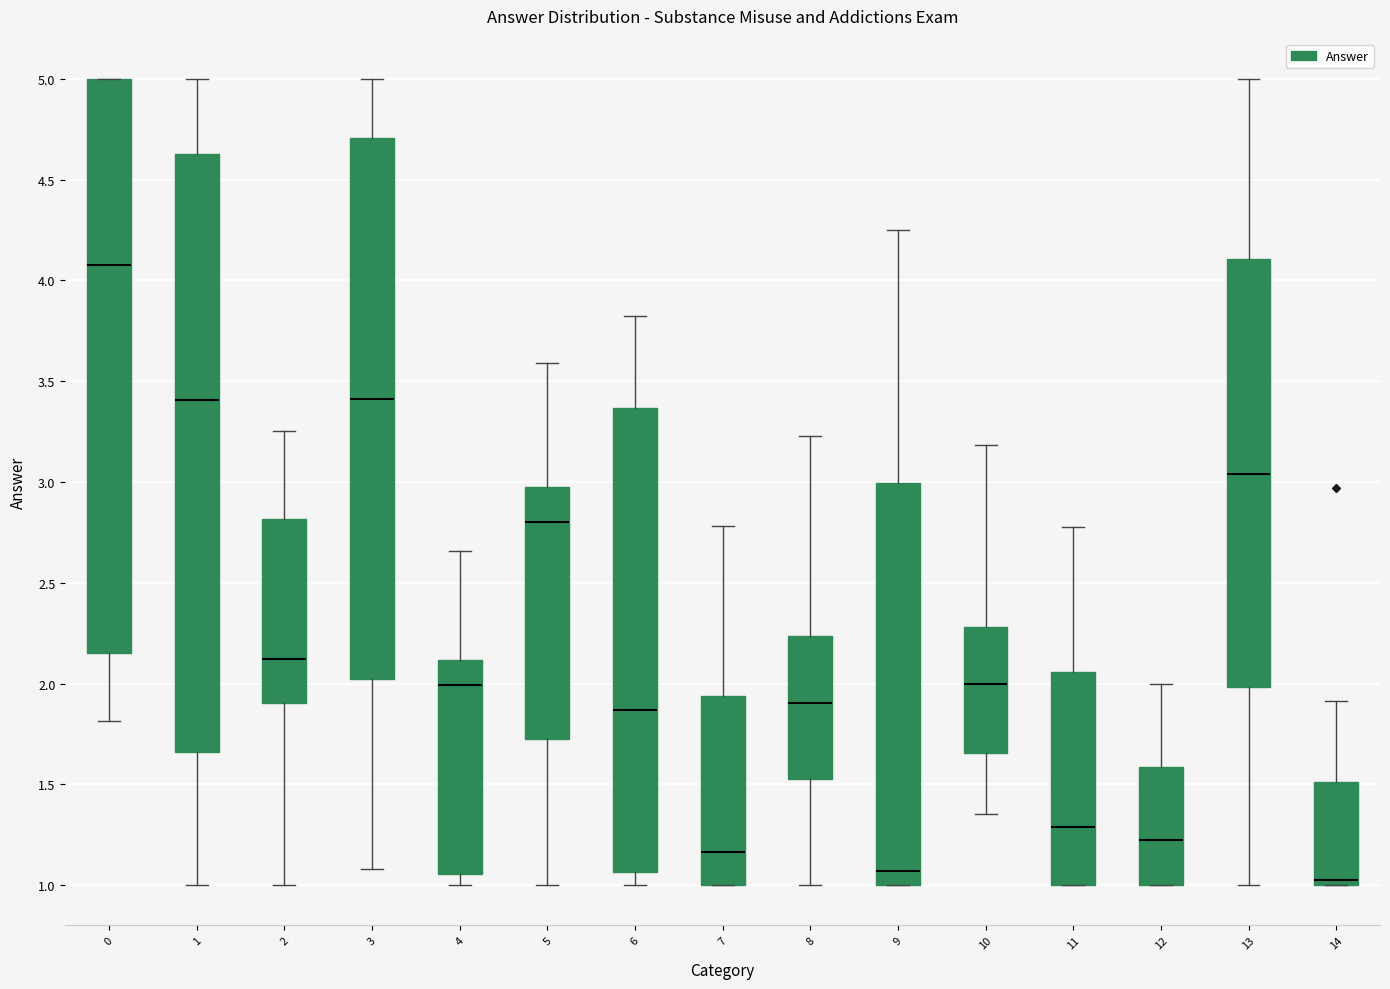

Comparing the boxes themselves (not the whiskers), which one is the tallest?

1